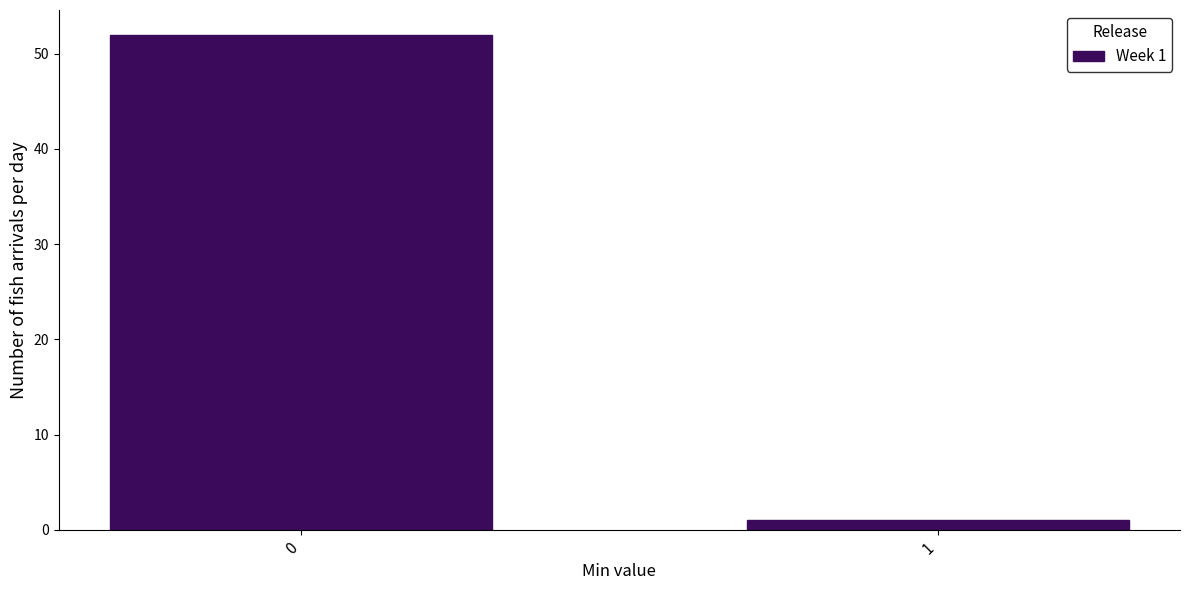

Reading right to left, list all the values displayed in this chart.

1	52